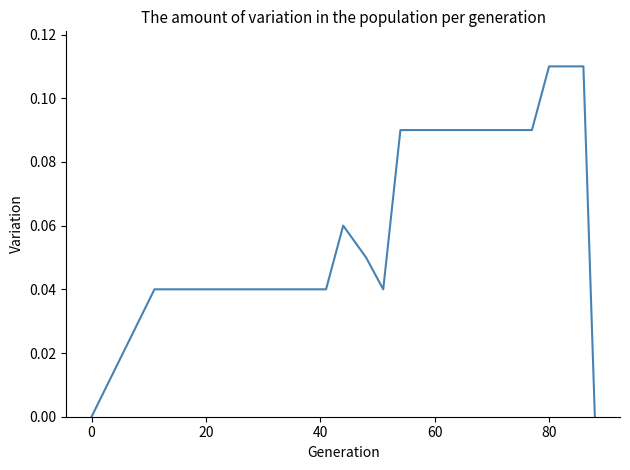

Does the chart have visible grid lines?

No